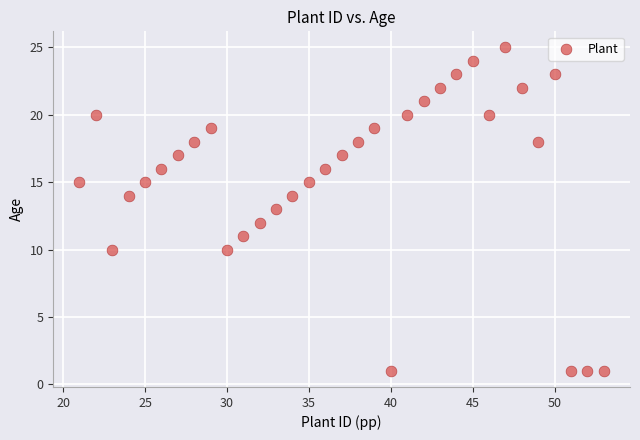

What is the range of Y values (max minus min)?

24